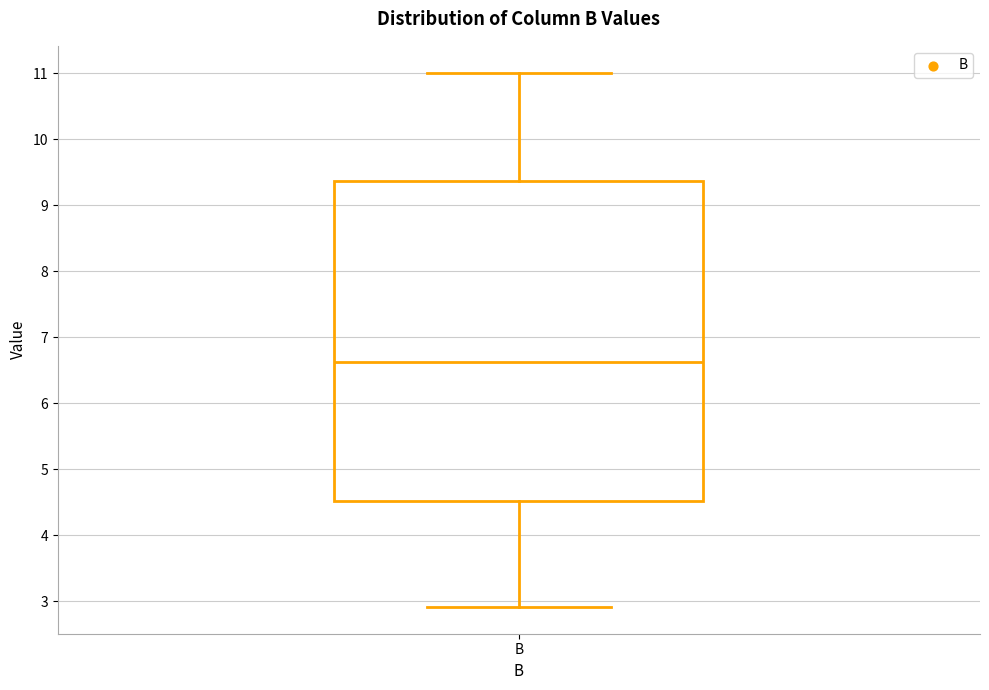

Transcribe this box plot: give where the median line is, the range the box spans, and where the two whiskers end, as read against the y-axis. The values are not printed on the chart, so give them approximately, as read against the axis.

median 6.6, box 4.5 to 9.4, whiskers 2.9 to 11.0